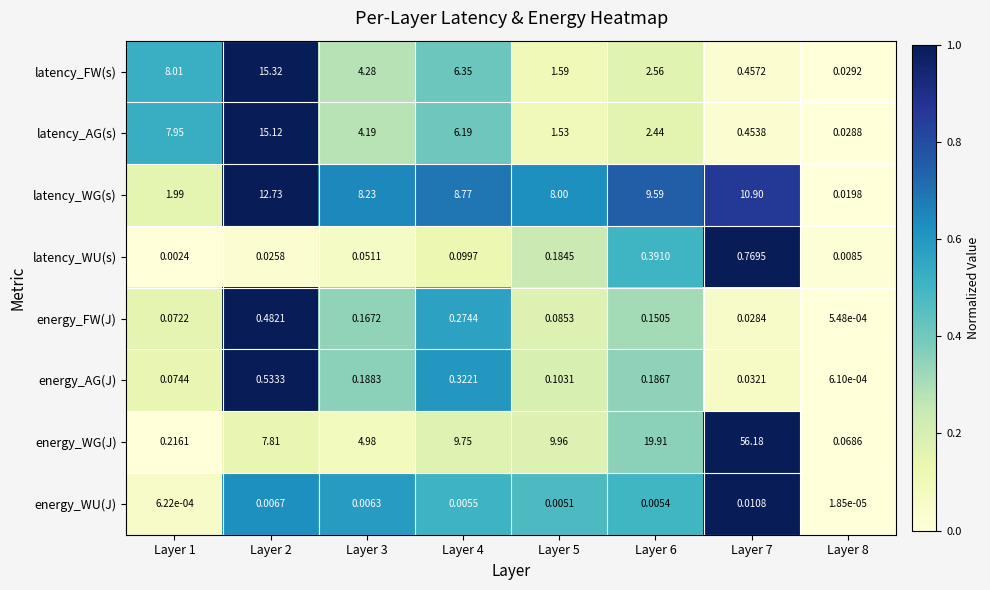

At Layer 6, list the series in order from smallest to largest.

energy_WU(J), energy_FW(J), energy_AG(J), latency_WU(s), latency_AG(s), latency_FW(s), latency_WG(s), energy_WG(J)